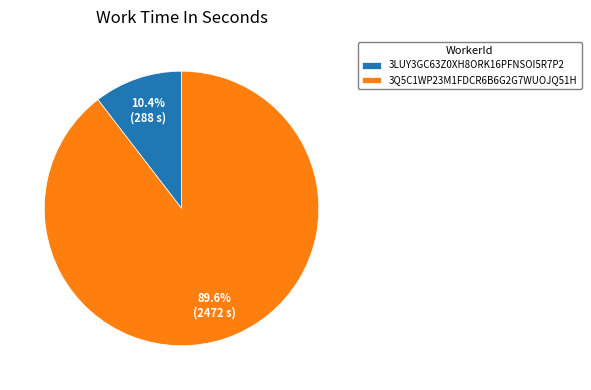

How many segments does this pie chart have?

2